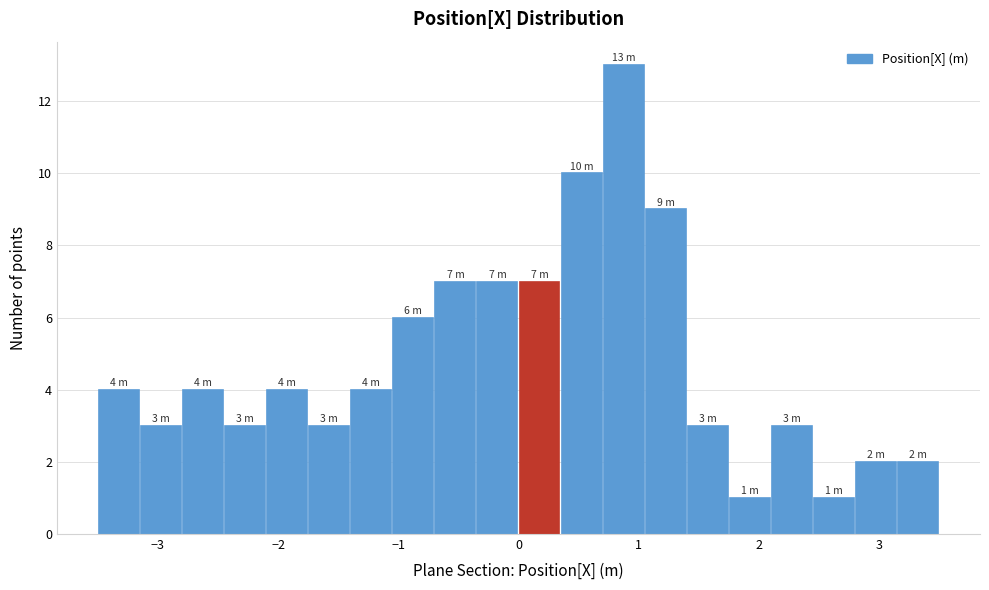

Around what value on the x-axis is the tallest bar? Give the approximate position of its centre, as read against the axis.

0.9